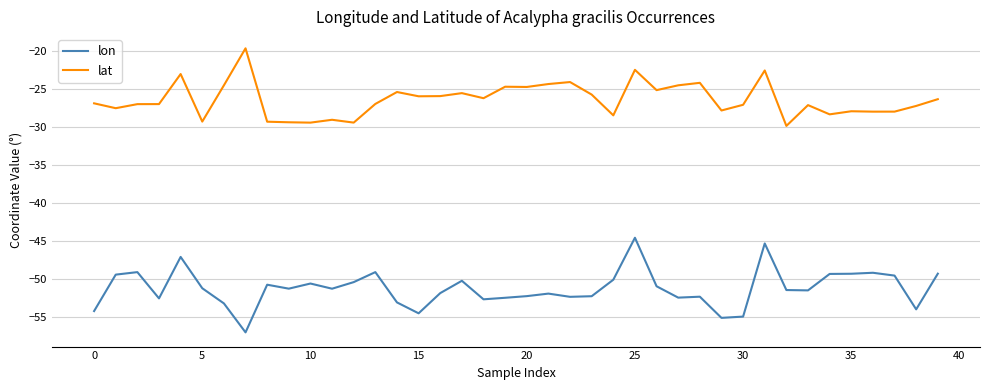

What is the greatest value displayed?

-19.7